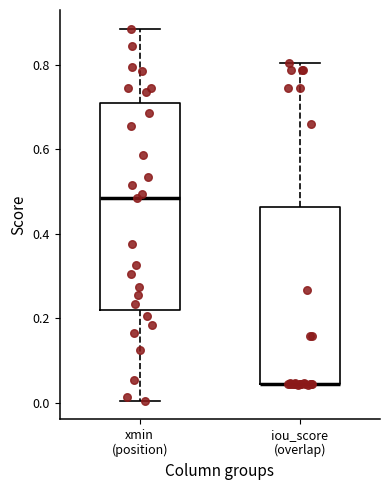

Comparing the boxes themselves (not the whiskers), which one is the tallest?

xmin (position)